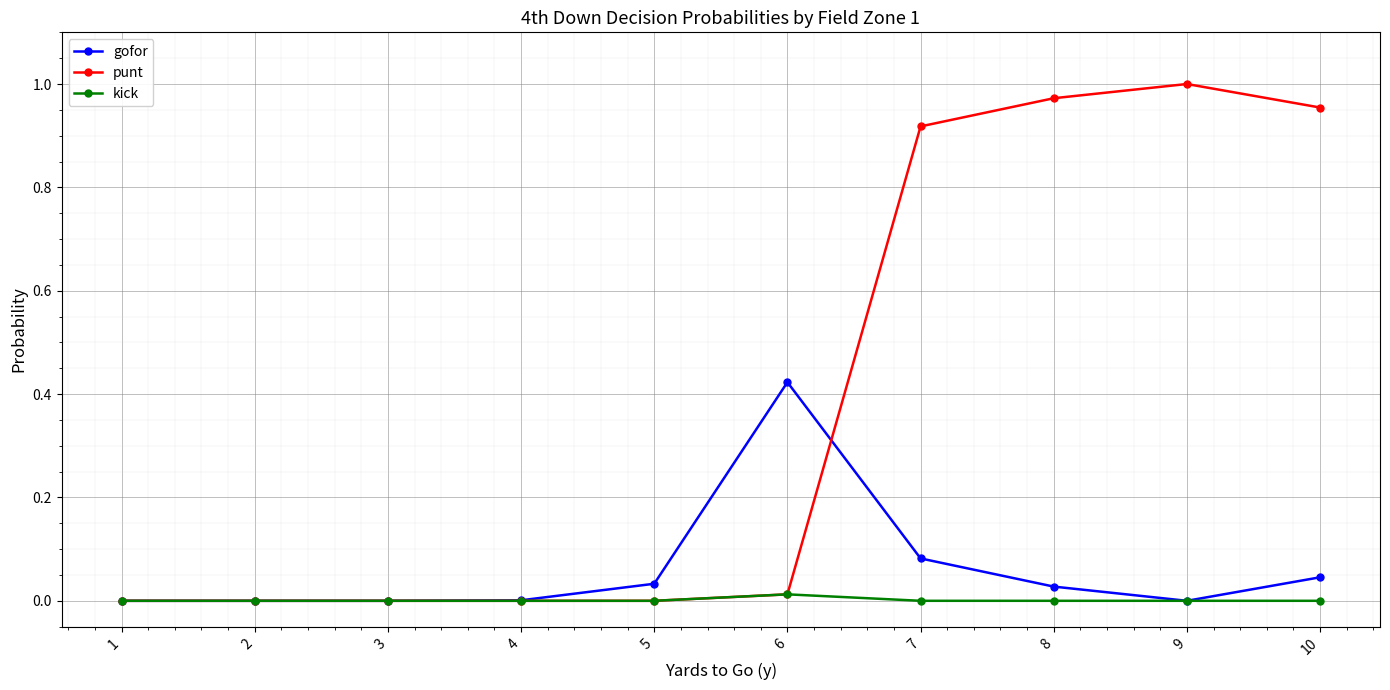

How many lines are shown in the chart?

3